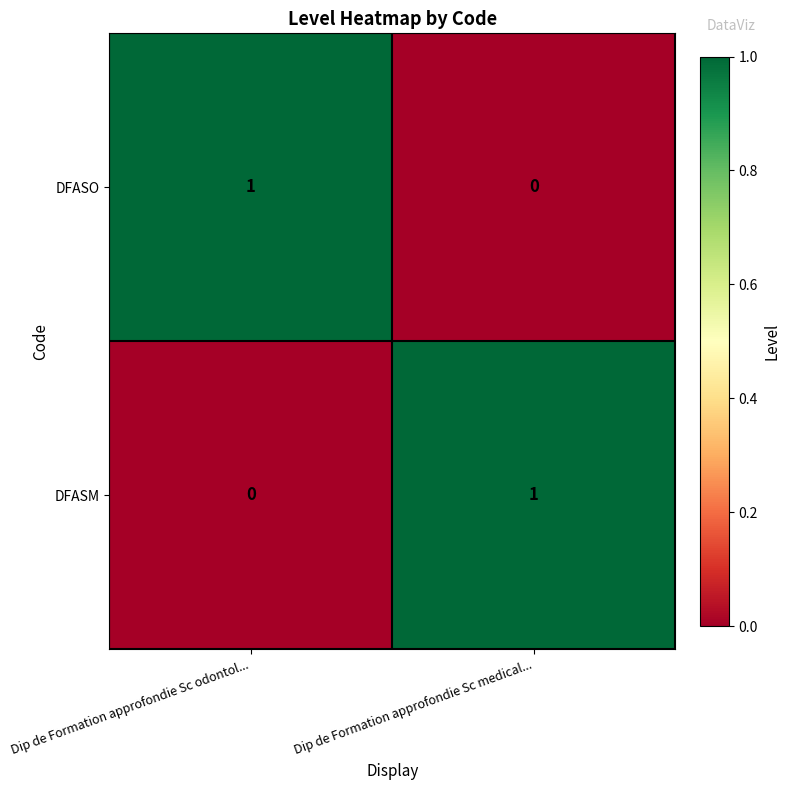

Which category has the highest value in the DFASM series?

Dip de Formation approfondie Sc medical...